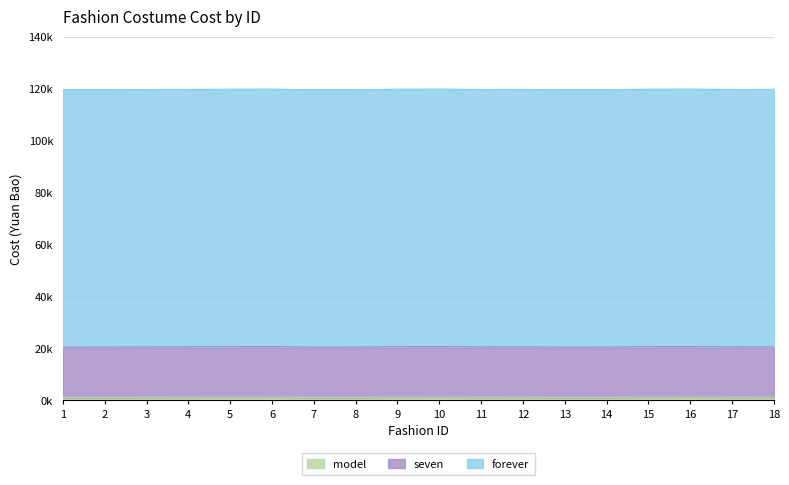

Which has a higher value, 3 or 16?

16